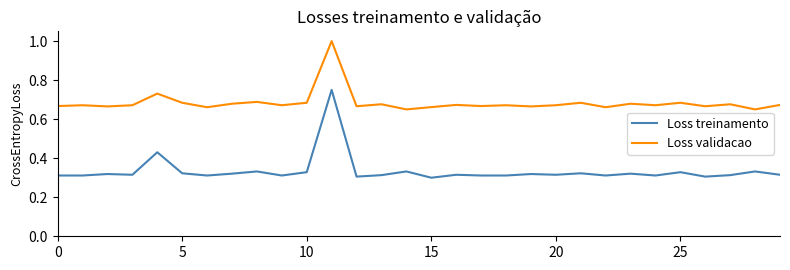

Which series has the largest range (max minus min)?

Loss treinamento